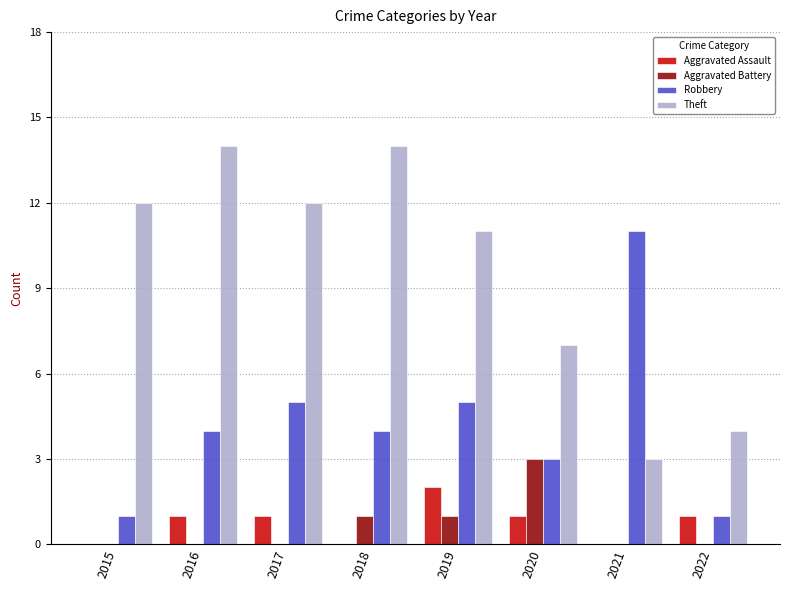

Between 2017 and 2020, which series saw the biggest shift?

Theft